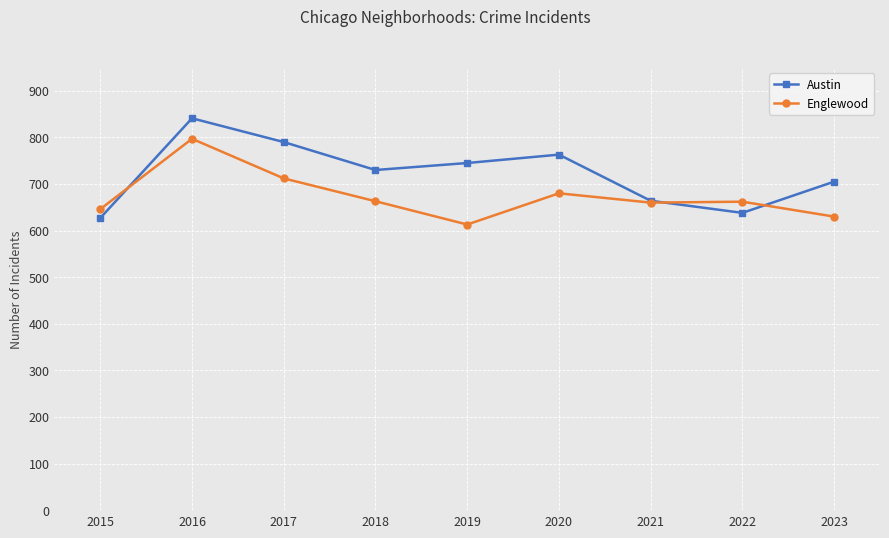

What are all the series names shown in the legend?

Austin, Englewood